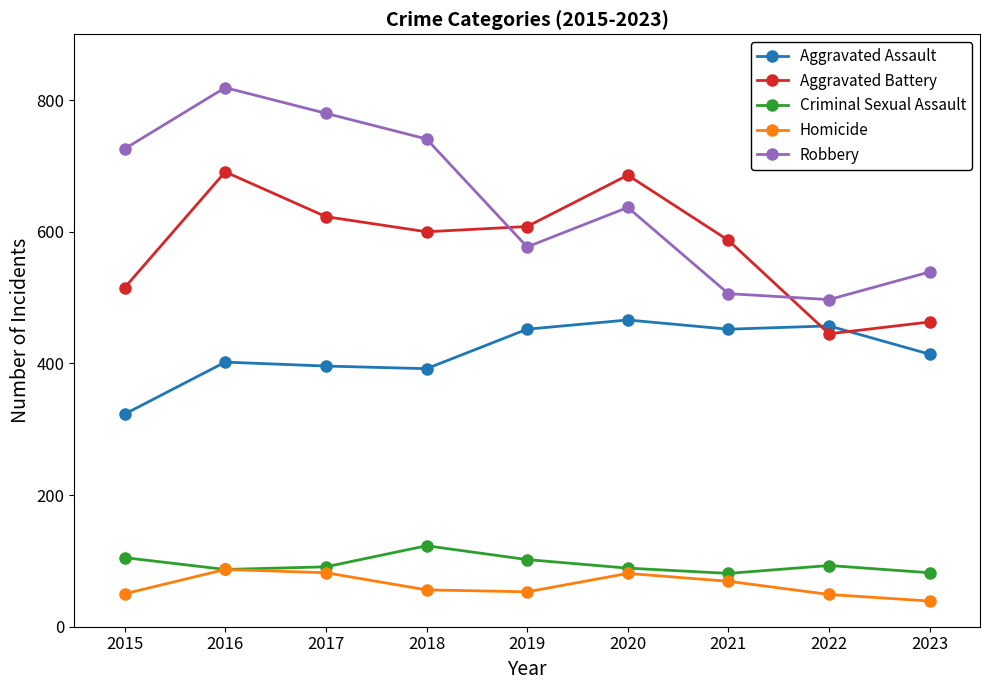

Which series has the largest range (max minus min)?

Robbery